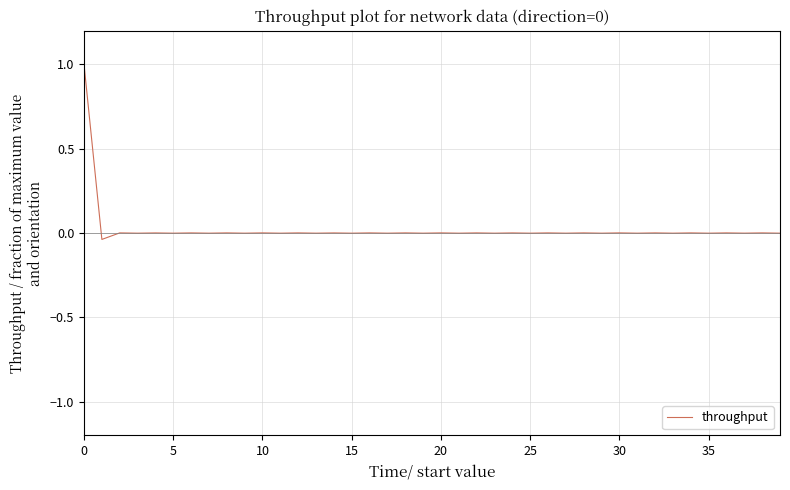

What is the maximum value shown in the chart?

1.0